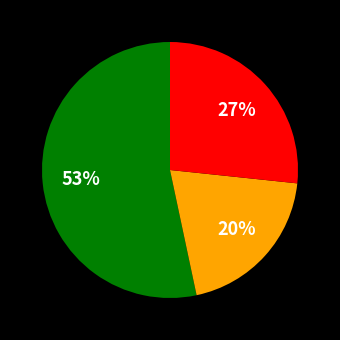

How many slices are in this pie chart?

3